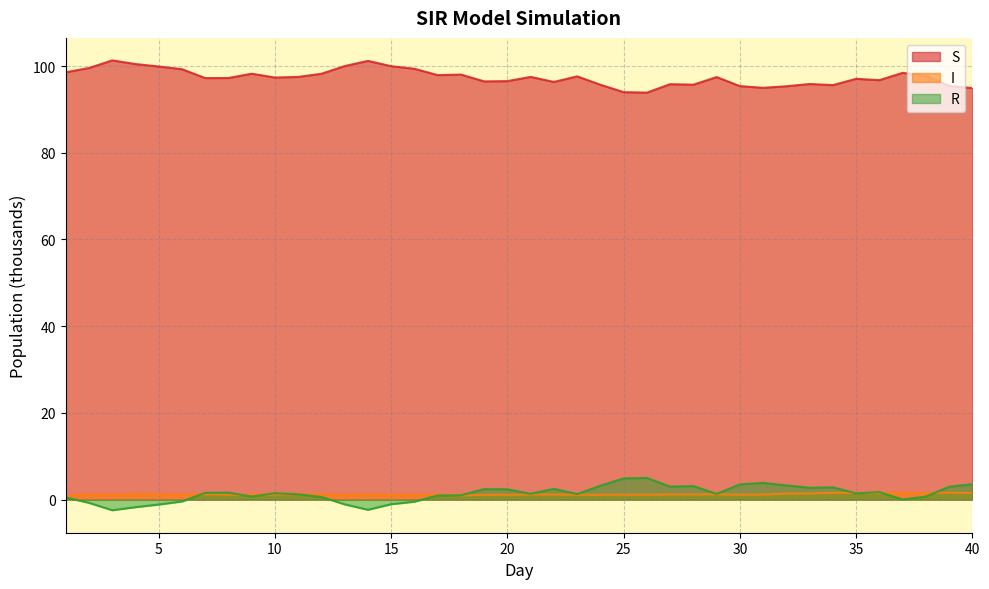

In S, how many points are lower than both neighbors (excluding endpoints)?

10